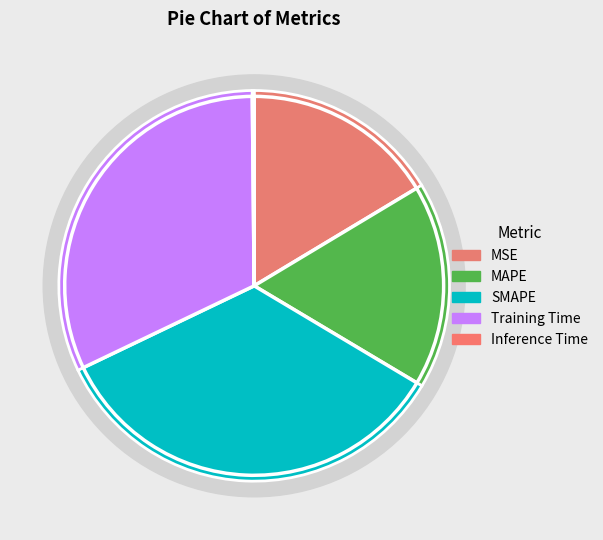

How many segments does this pie chart have?

5